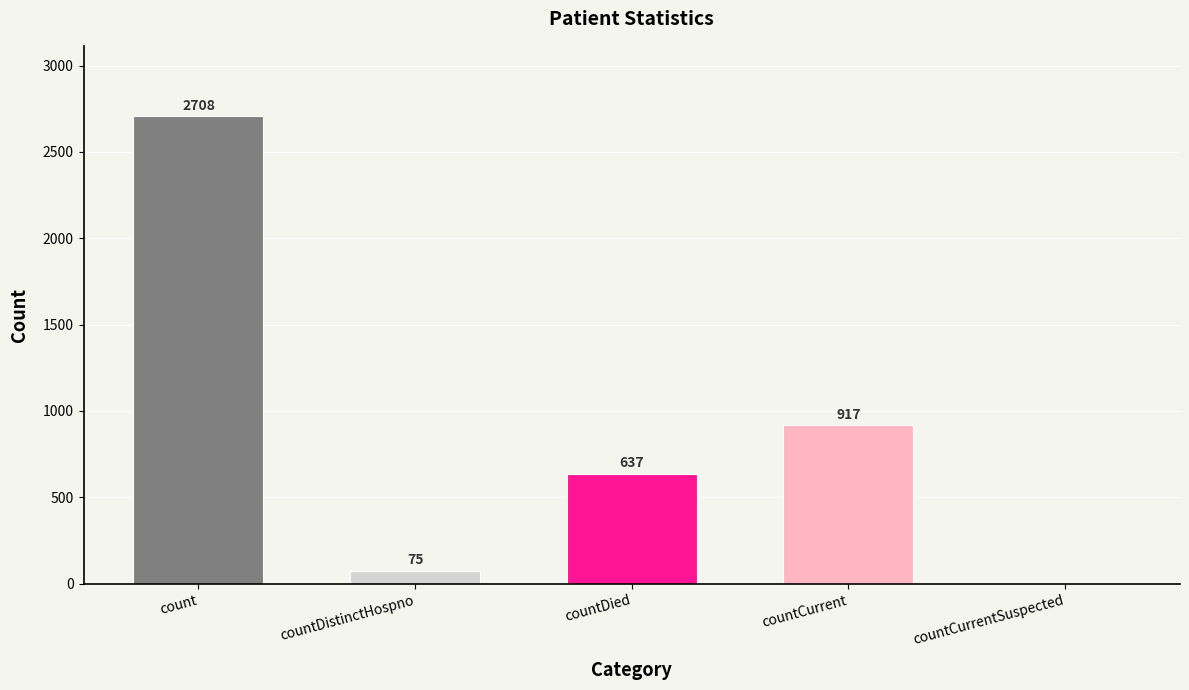

What is the sum of the values at countCurrentSuspected and countCurrent?

917